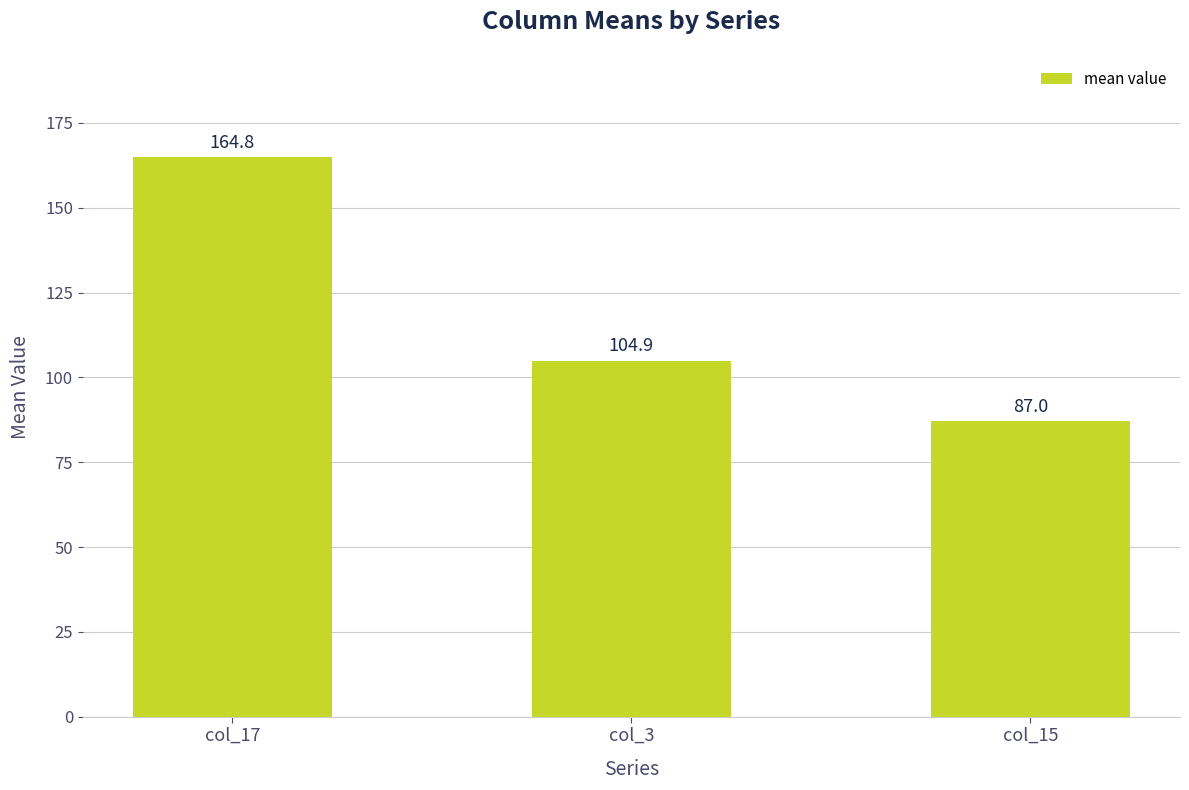

What is the ratio of the value at col_3 to the value at col_15?

1.2